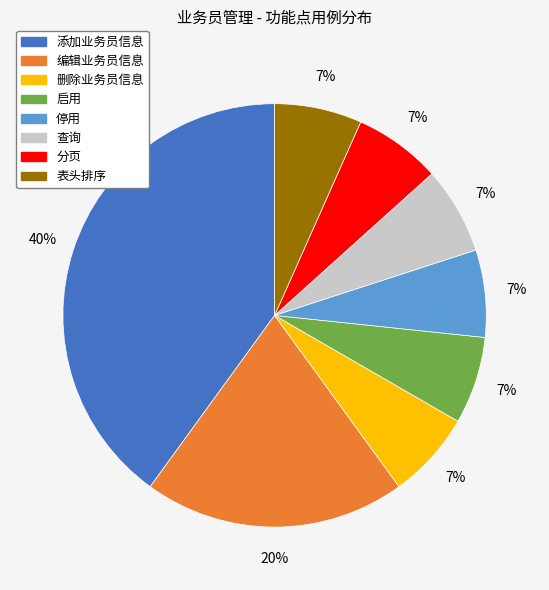

Is 查询 the majority of the pie?

No